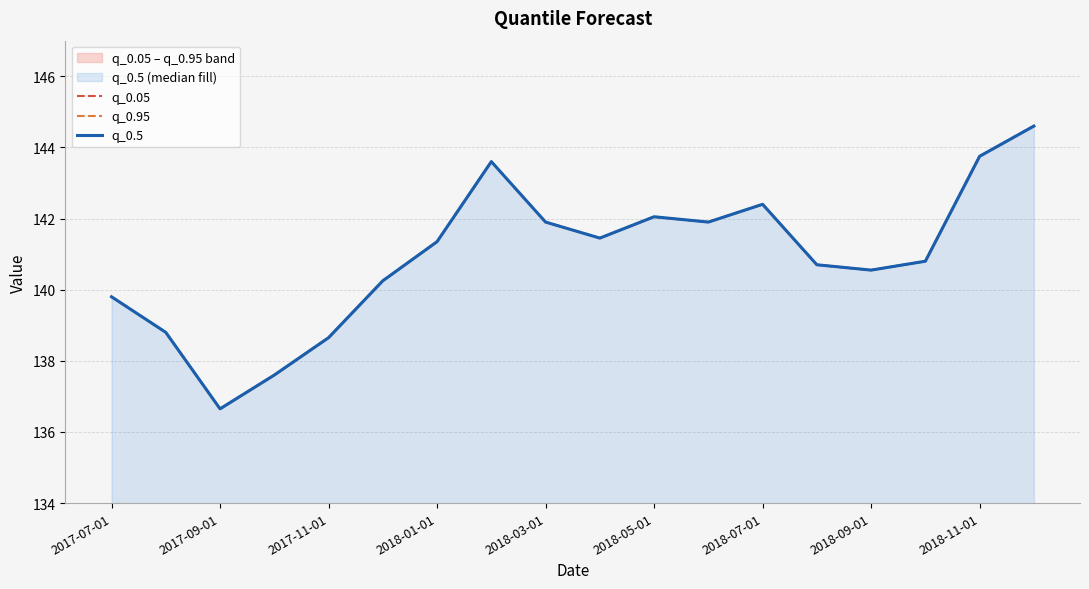

Which series has the largest total across all categories?

q_0.05